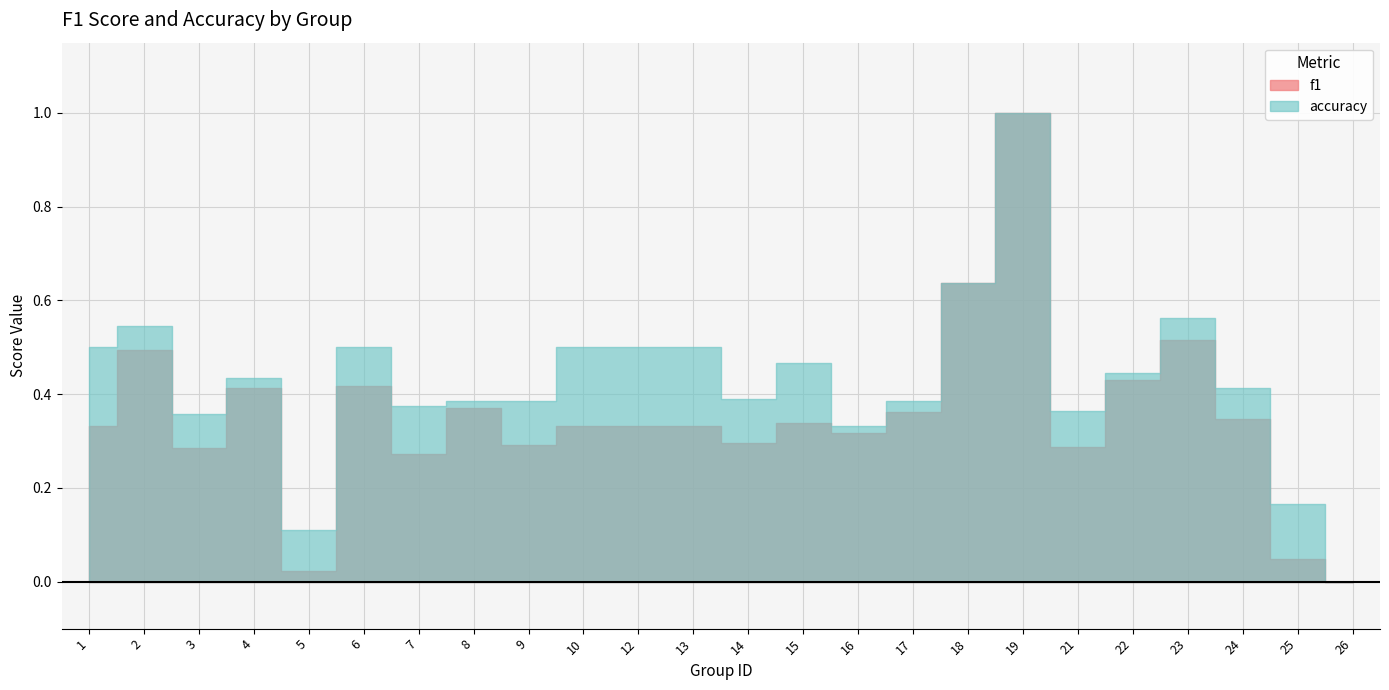

What is the value of the accuracy point at the 9th from the left?

0.4